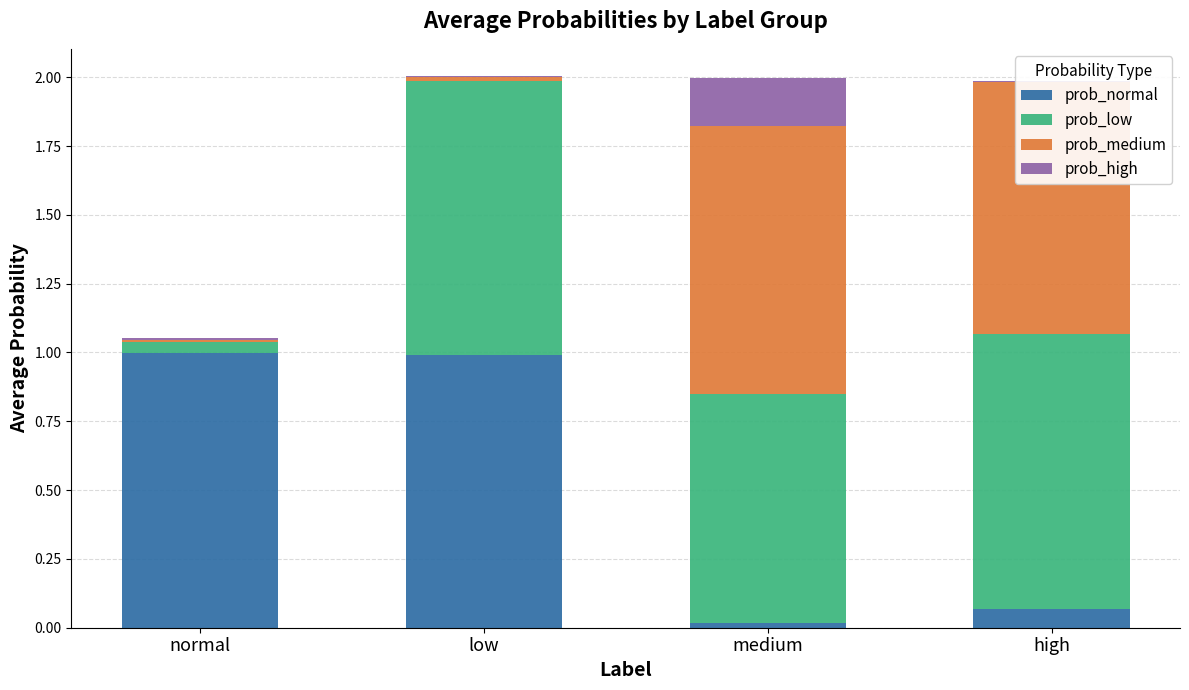

Is it true that prob_normal equals 0.3 at normal?

False